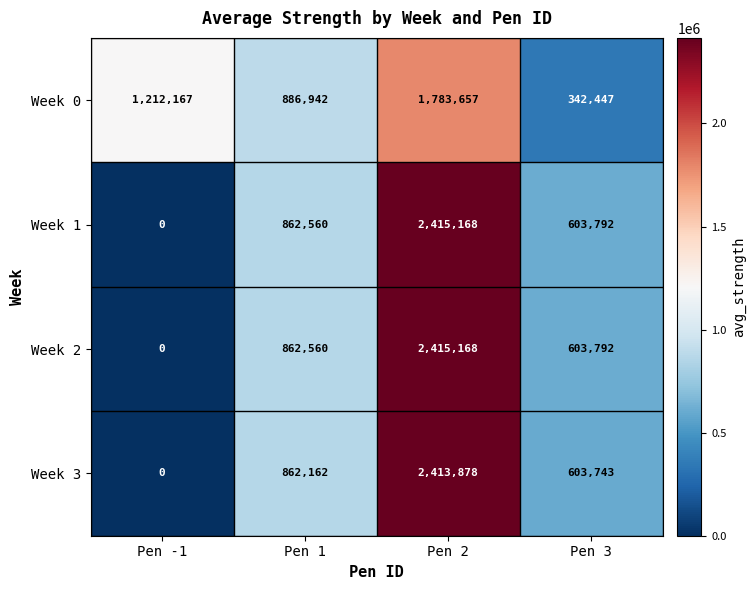

Which series changed the most between Pen -1 and Pen 3?

Week 0